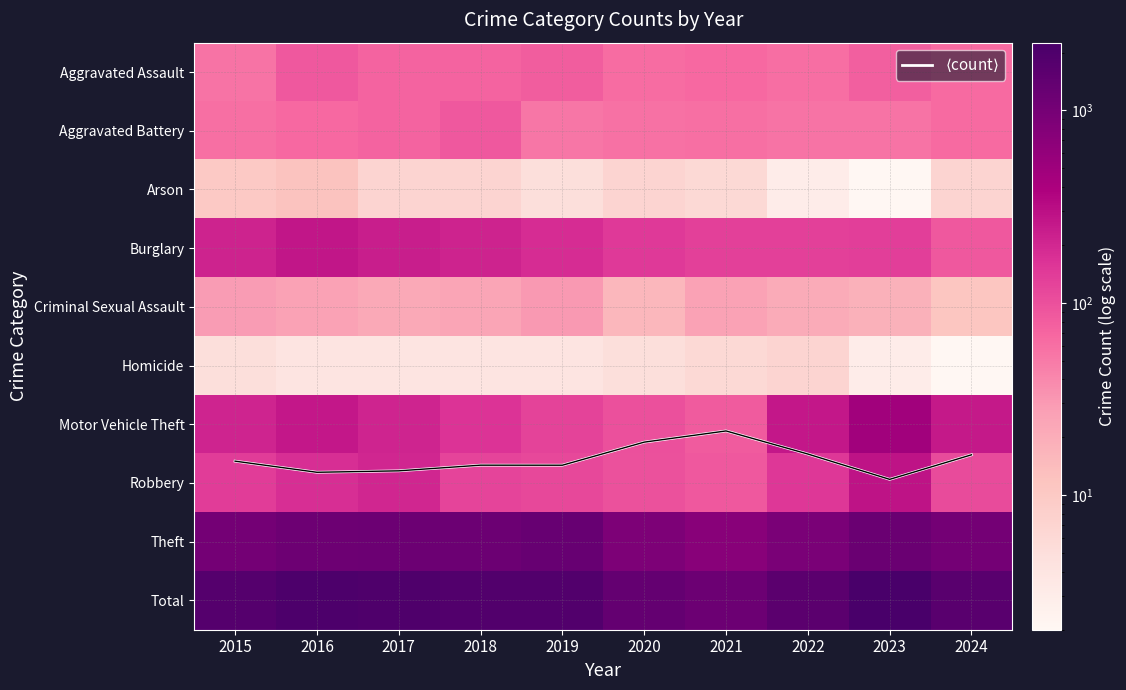

Where is Criminal Sexual Assault nearest to the value 21?

2022